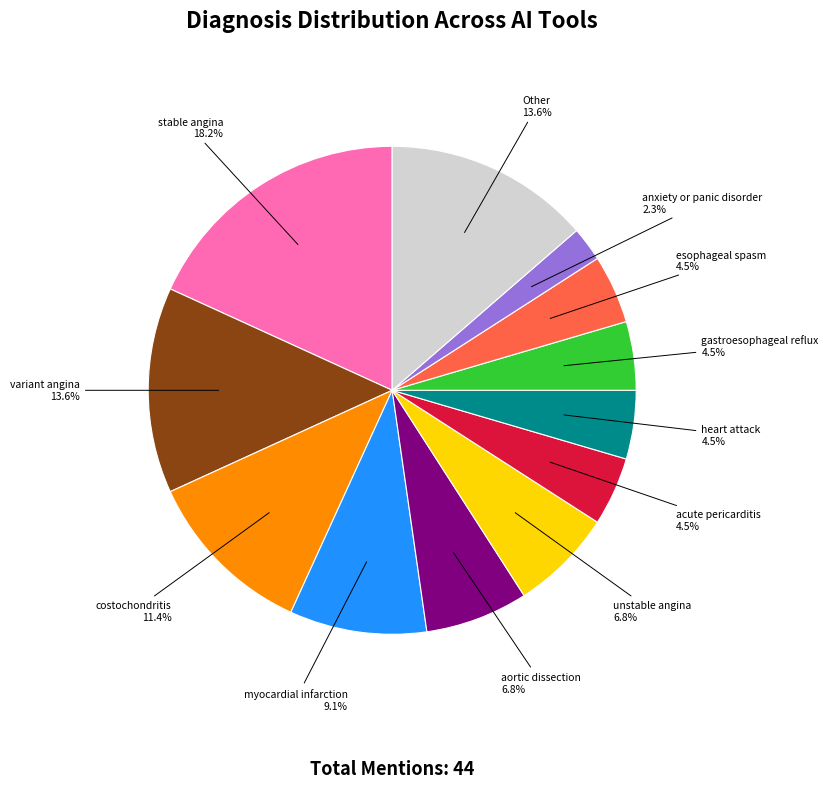

How many slices are in this pie chart?

12